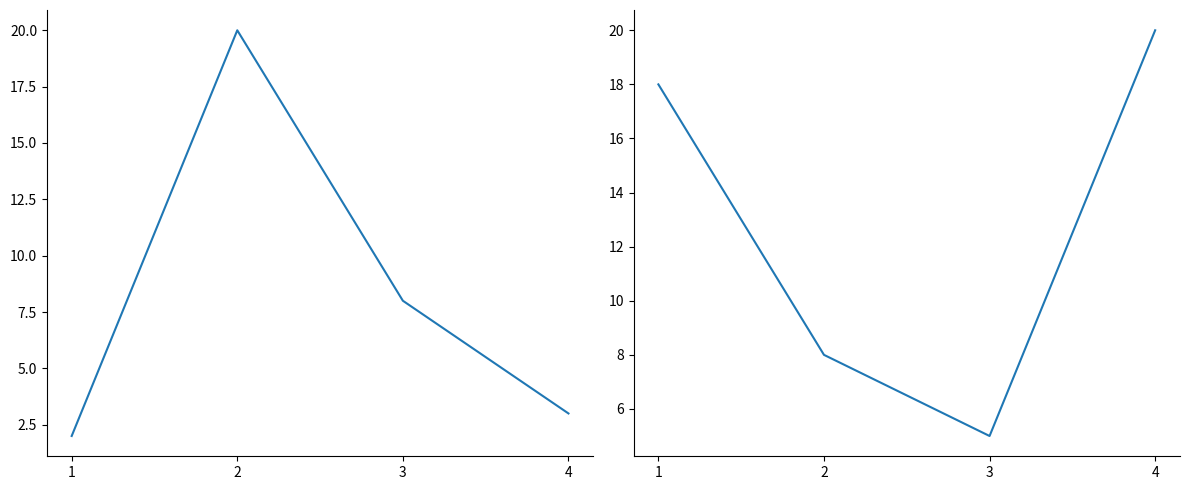

Which label corresponds to the largest value in the chart?

4